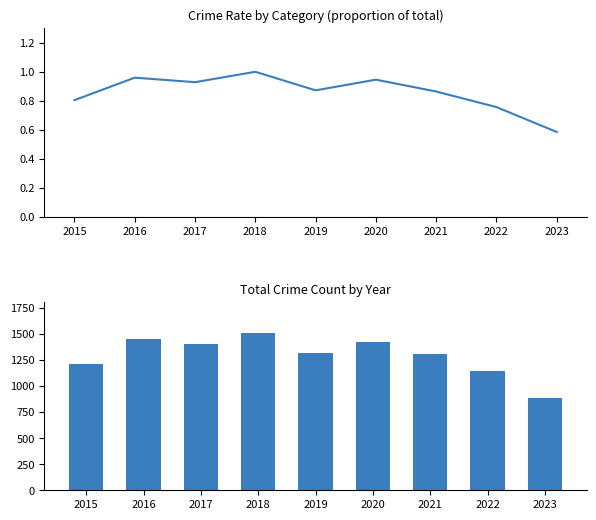

The value of Total (normalized) at 2017 is 0.9. True or false?

True